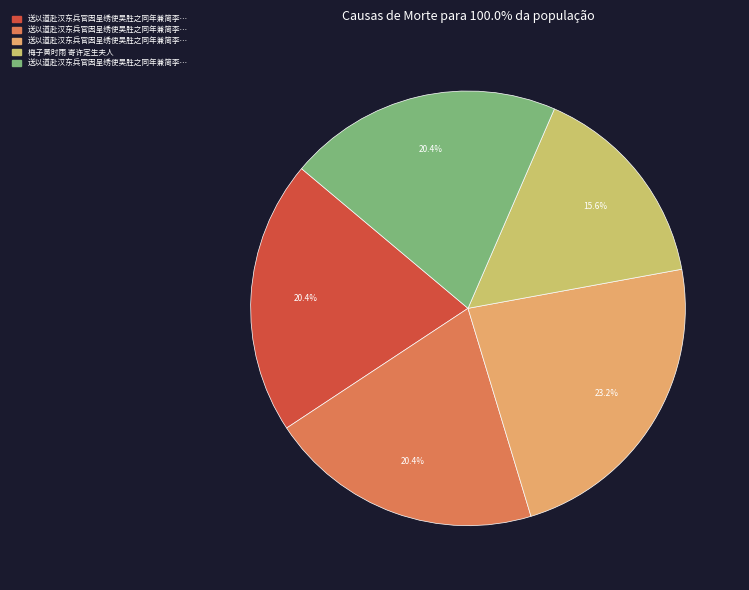

To the nearest percent, what is the average slice percentage?

20%